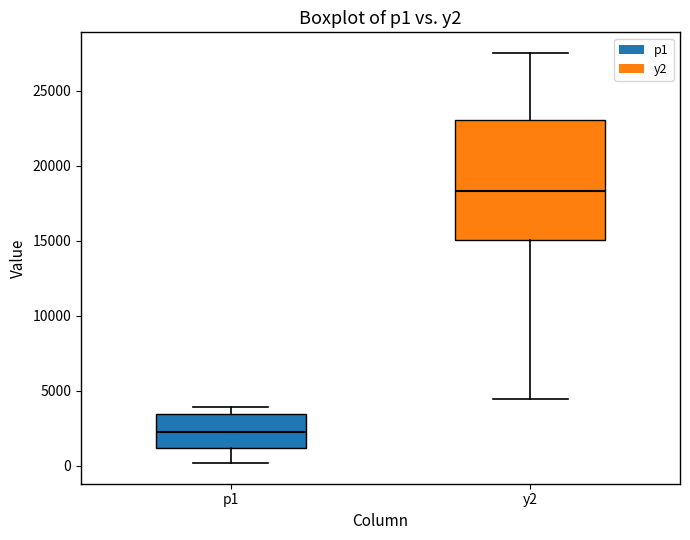

Reading left to right, read every box against the y-axis: the position of its median line, the range the box covers, and the ends of its whiskers. The values are not printed on the chart, so give them approximately, as read against the axis.

p1: median 2500, box 1000 to 3500, whiskers 0 to 4000
y2: median 18500, box 15000 to 23000, whiskers 4500 to 27500